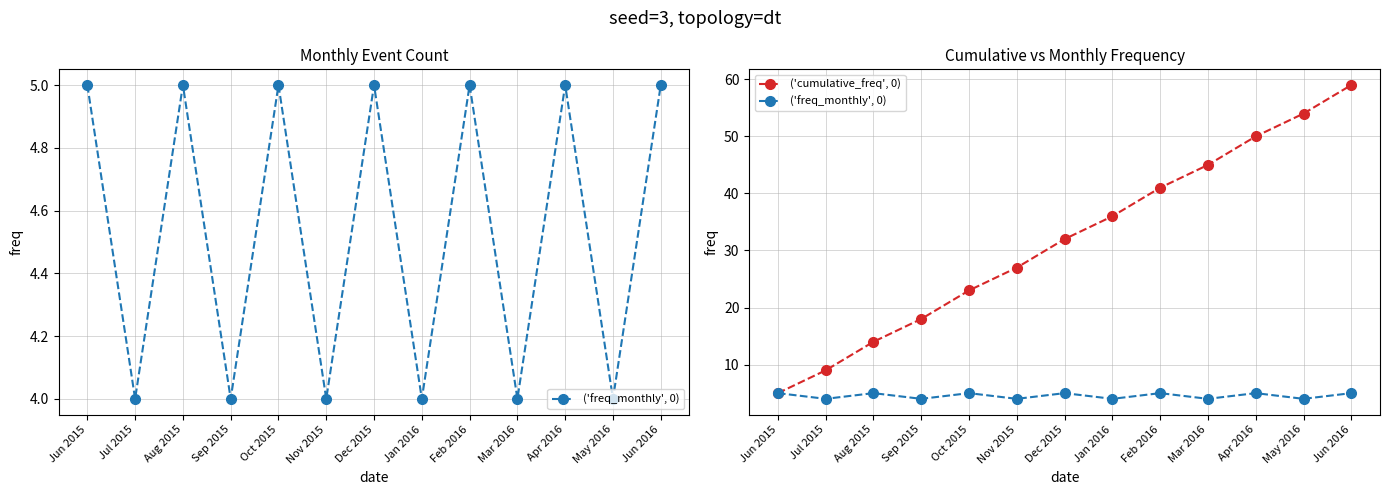

Where is the first local minimum for ('freq_monthly', 0)?

Jul 2015